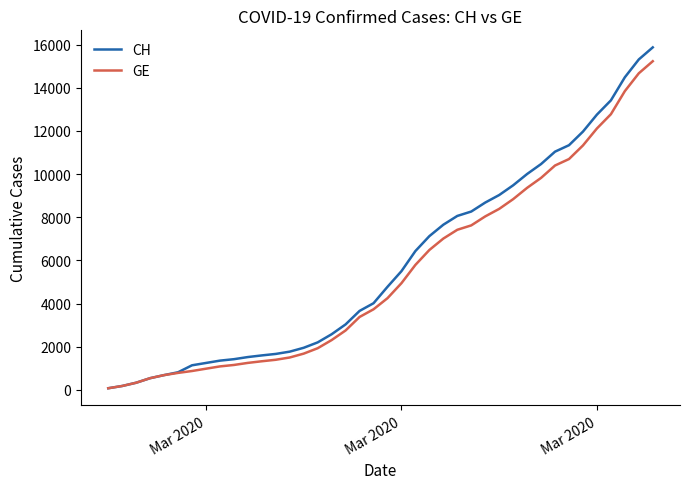

What is the maximum value for GE?

15233